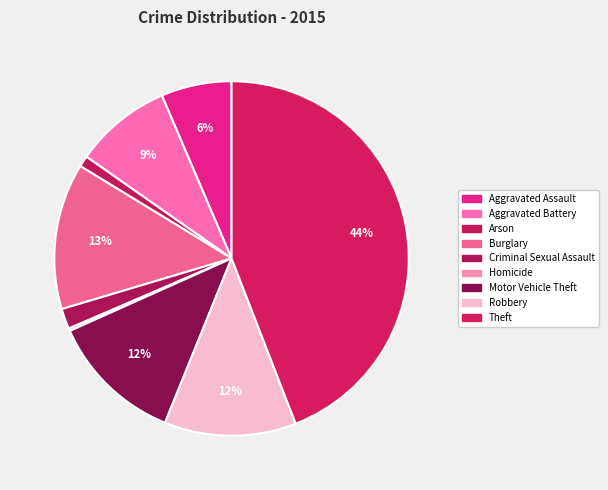

Rank the categories by value from highest to lowest.

Theft, Burglary, Motor Vehicle Theft, Robbery, Aggravated Battery, Aggravated Assault, Criminal Sexual Assault, Arson, Homicide